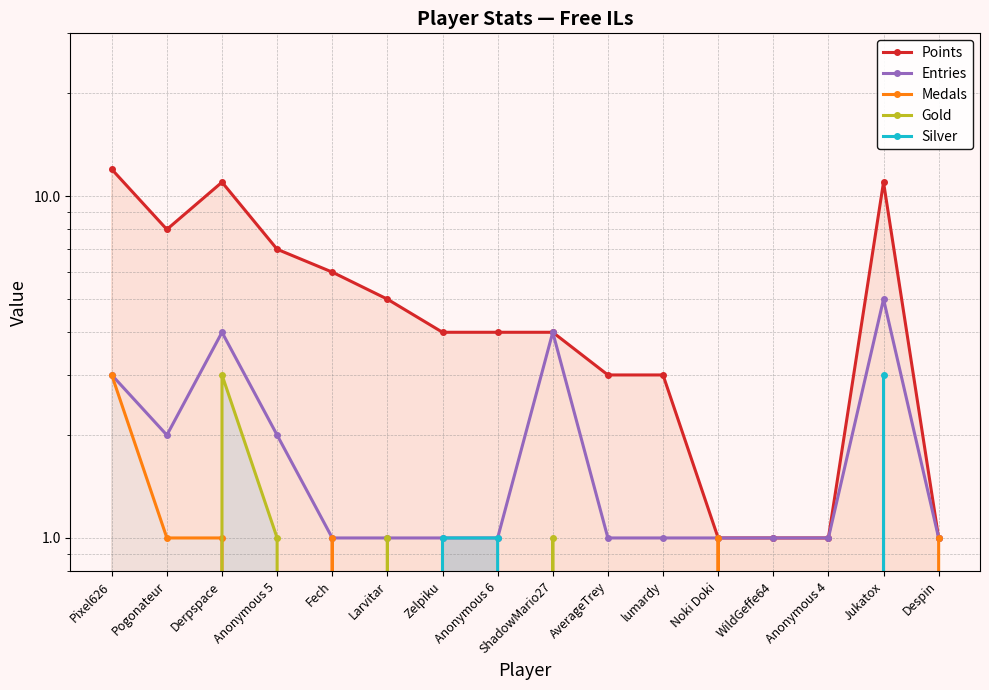

True or false: Silver has a value of 0 at ShadowMario27.

True